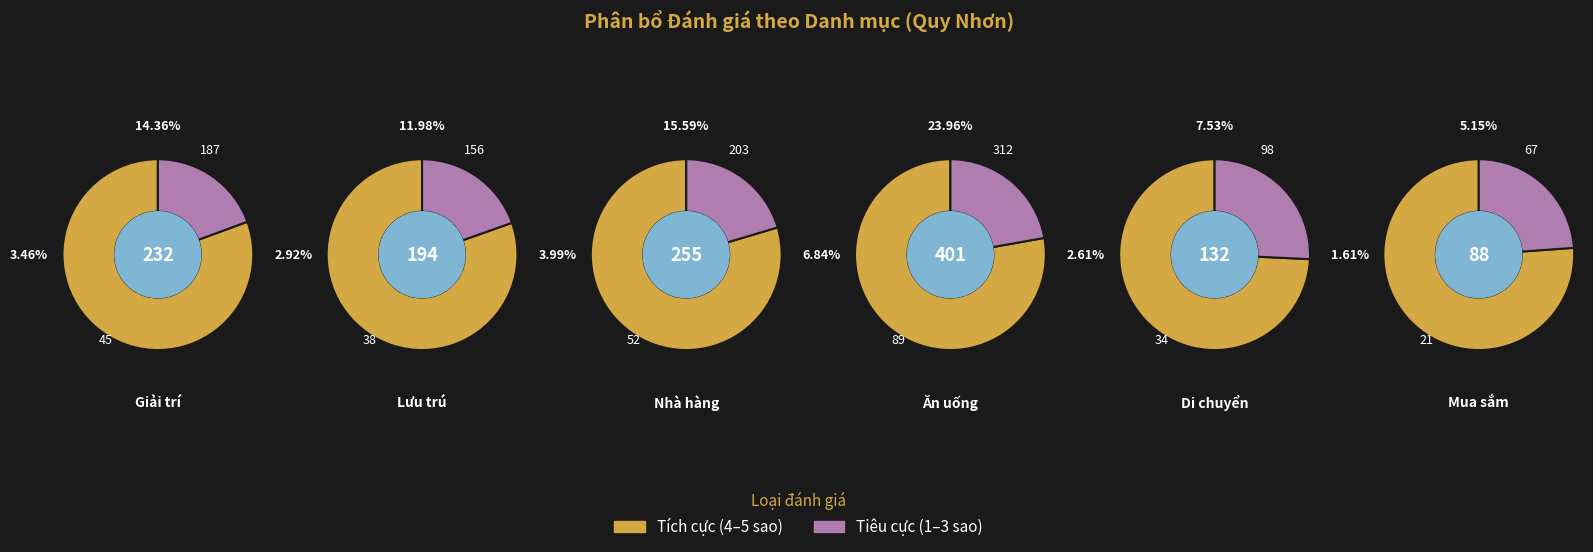

Count the number of slices in the pie.

6